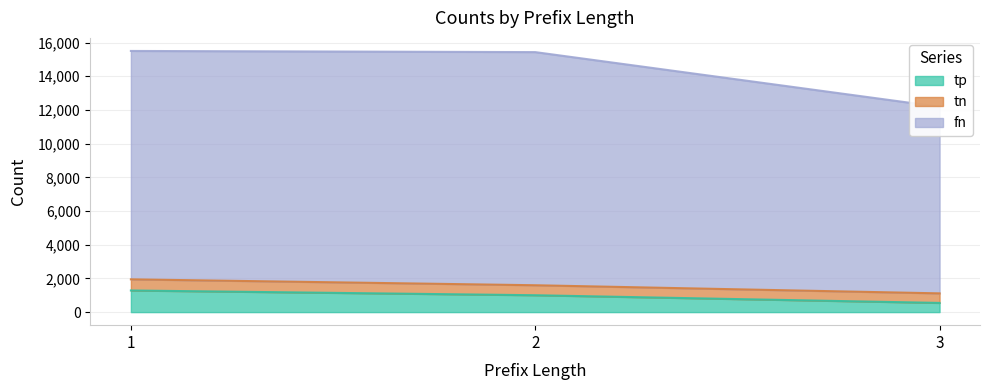

What is the difference between the tp values at 1 and 2?

282